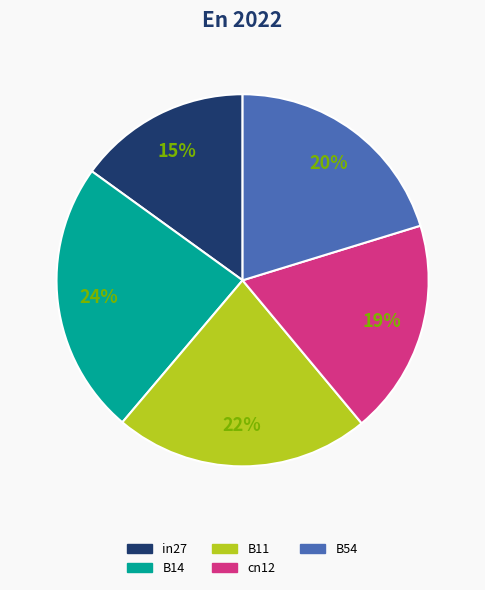

Is there any slice that represents more than half of the pie?

No